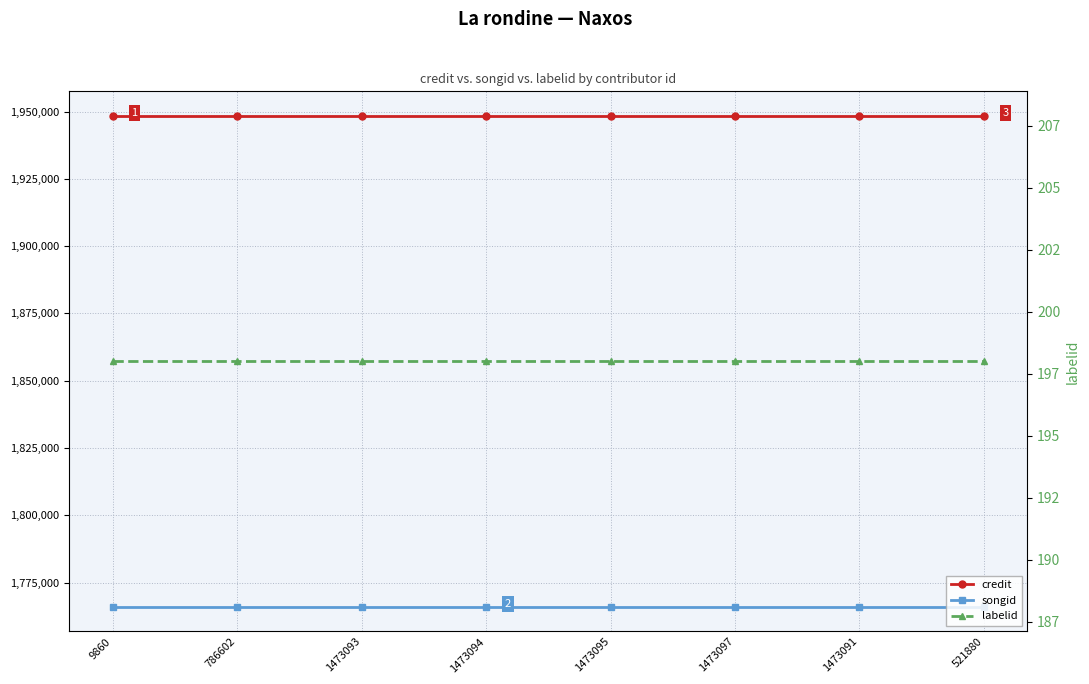

True or false: labelid and credit cross at least once.

False